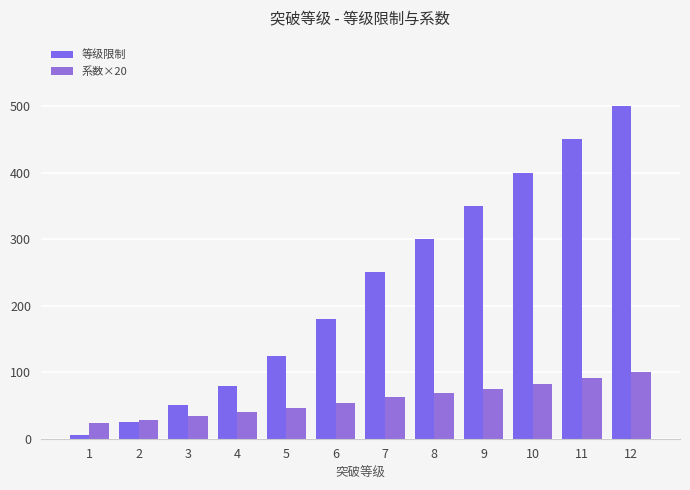

Reading right to left, what are all the values shown in this chart?

等级限制: 500.0	450.0	400.0	350.0	300.0	250.0	180.0	125.0	80.0	50.0	25.0	5.0
系数×20: 100.2	91.0	82.8	75.2	68.4	62.2	53.8	46.8	40.4	34.6	28.8	24.0